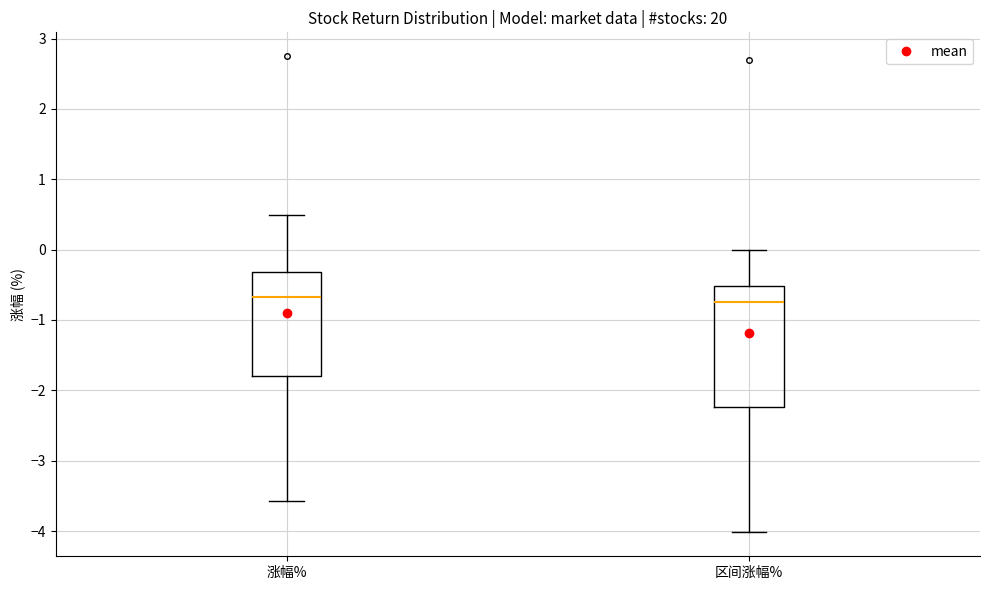

Reading left to right, transcribe this box plot: for each box, give where its median line is, the range the box spans, and where its two whiskers end, as read against the y-axis. The values are not printed on the chart, so give them approximately, as read against the axis.

涨幅%: median -0.7, box -1.8 to -0.3, whiskers -3.6 to 0.5
区间涨幅%: median -0.7, box -2.2 to -0.5, whiskers -4.0 to 0.0